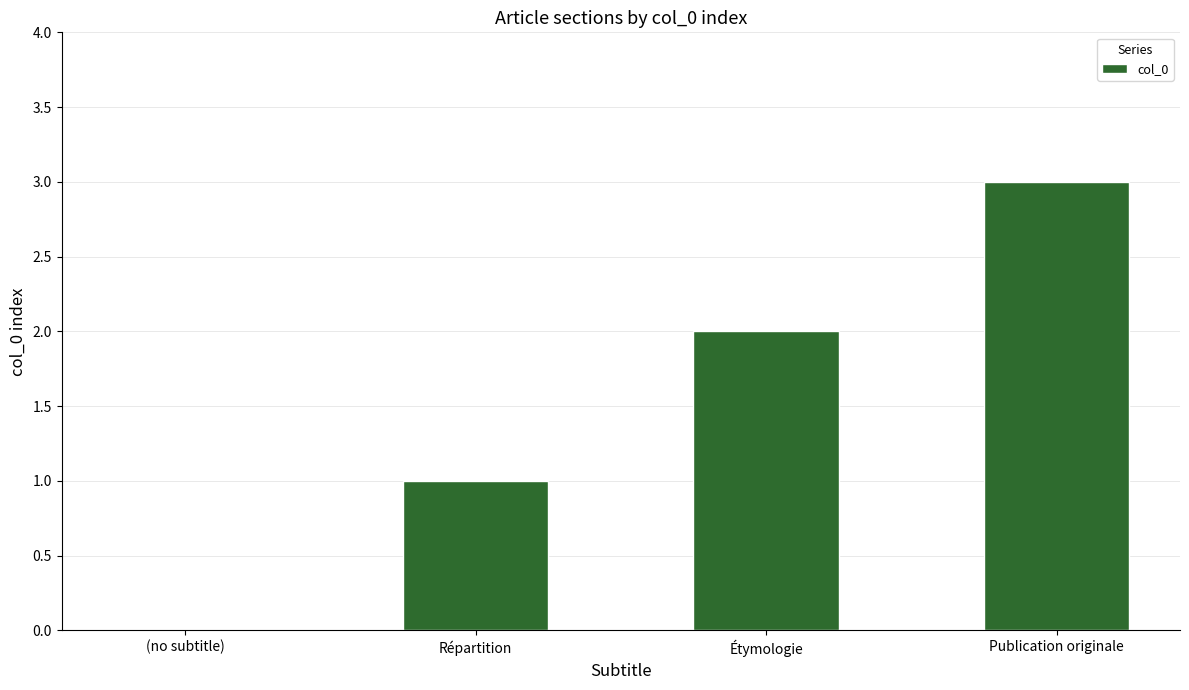

The chart shows a value of 1 at Étymologie. True or false?

False